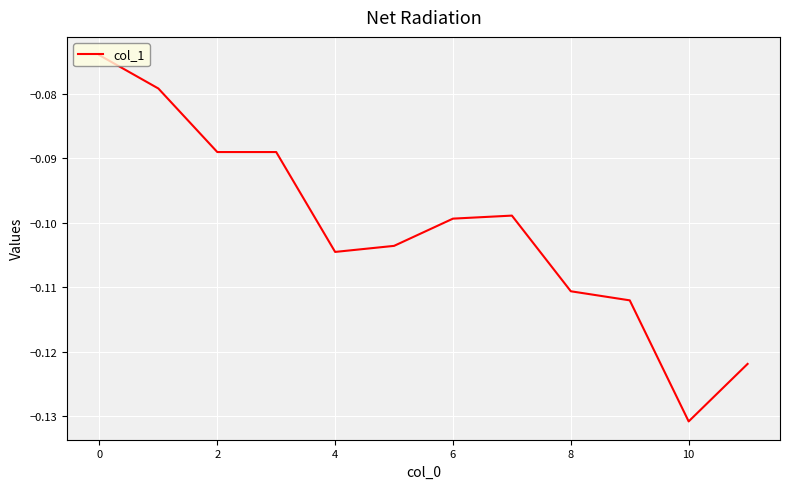

Which category has the lowest value across all series?

10